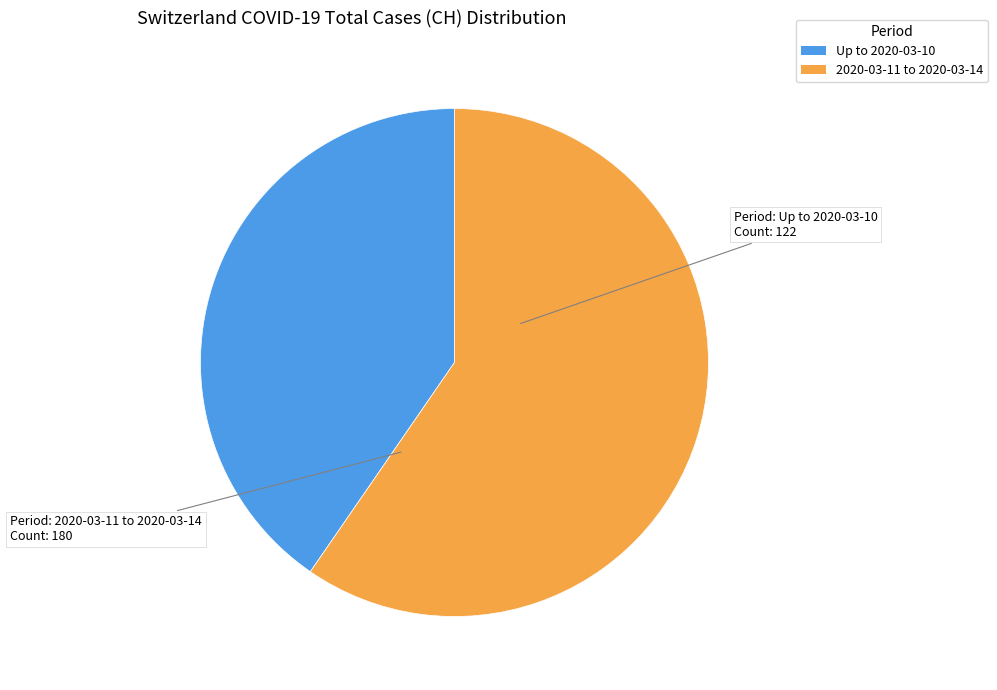

Is there any slice that represents more than half of the pie?

Yes